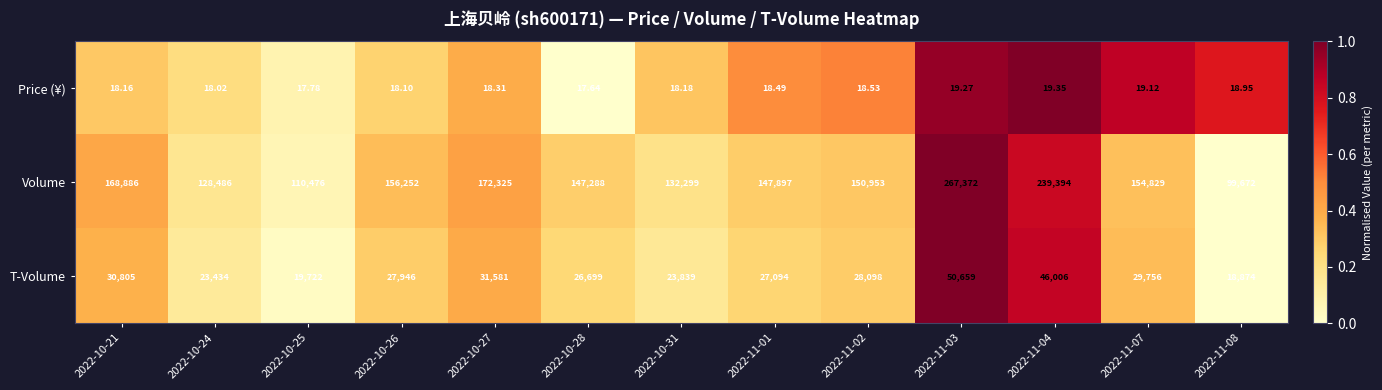

Rank the series by their average value, from highest to lowest.

Volume, T-Volume, Price (¥)